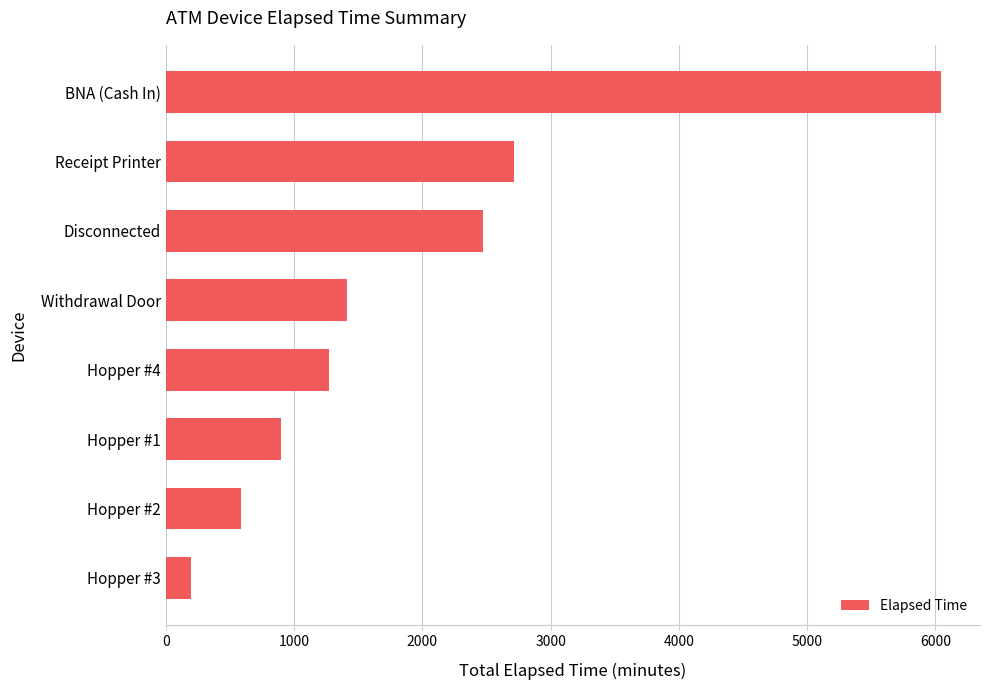

Between Disconnected and Receipt Printer, which is larger?

Receipt Printer